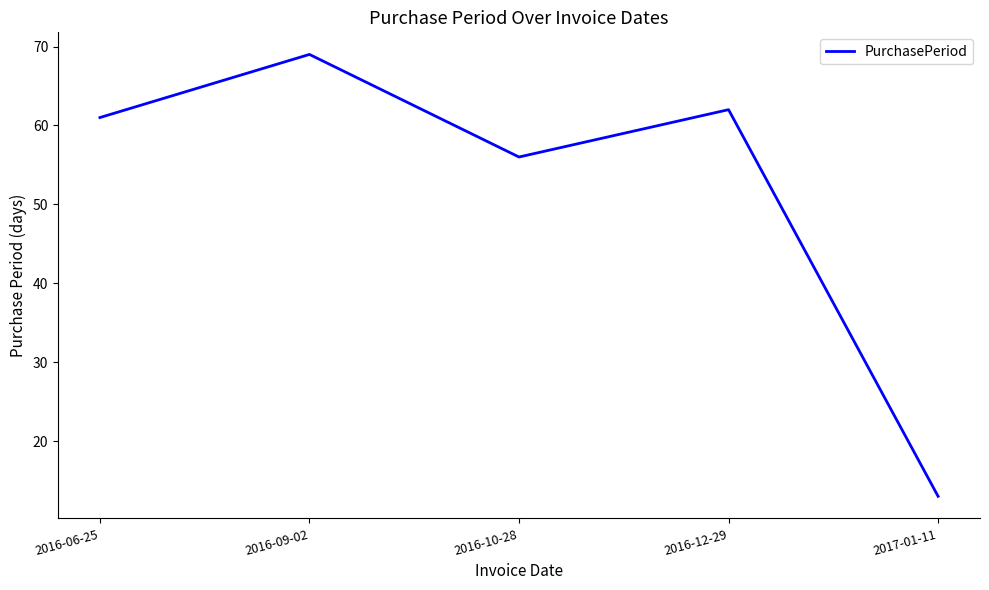

Reading right to left, what are all the values shown in this chart?

13	62	56	69	61